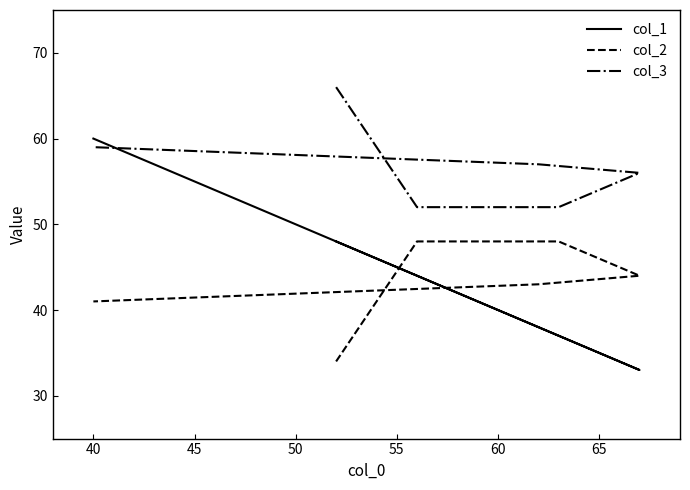

What is the maximum value for col_2?

48